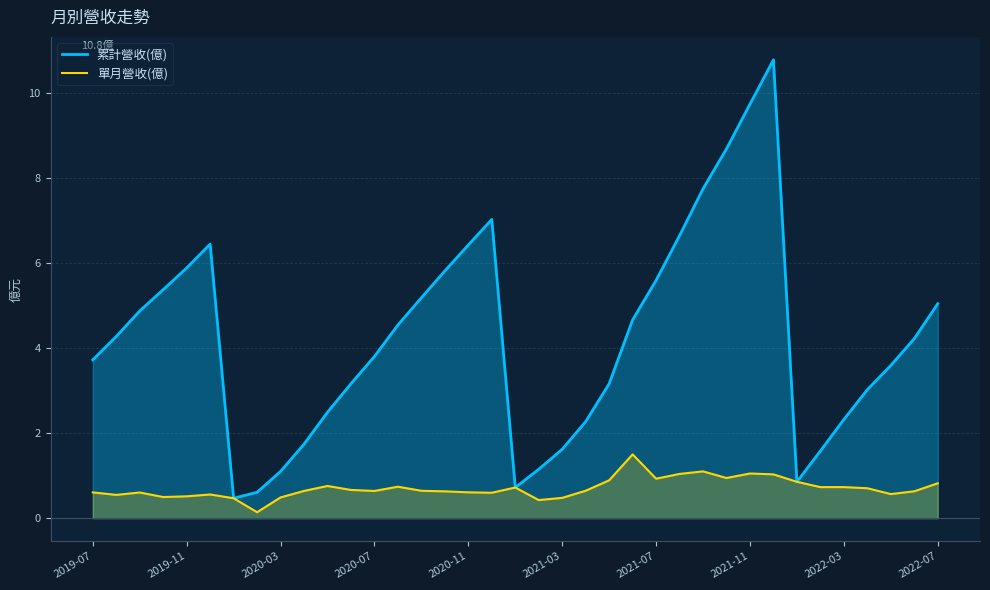

At how many categories does at least one series exceed 10?

1